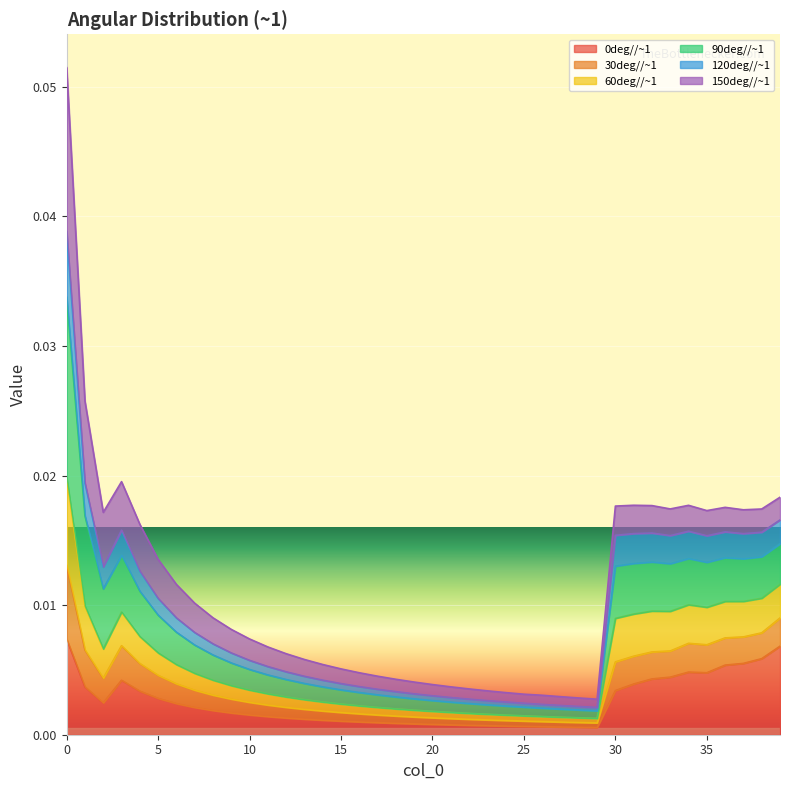

List the labels in order of 120deg//~1 value, largest first.

0, 1, 39, 3, 38, 36, 34, 37, 32, 35, 31, 33, 30, 2, 4, 5, 6, 7, 8, 9, 10, 11, 12, 13, 14, 15, 16, 17, 18, 19, 20, 21, 22, 23, 24, 25, 26, 27, 28, 29